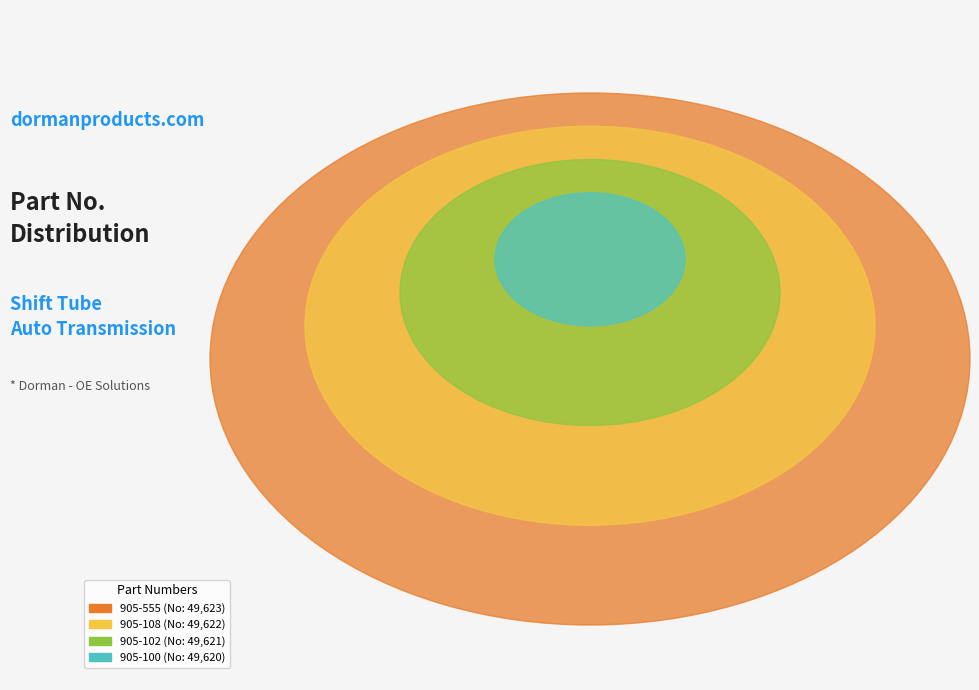

Which slice is the smallest?

905-100